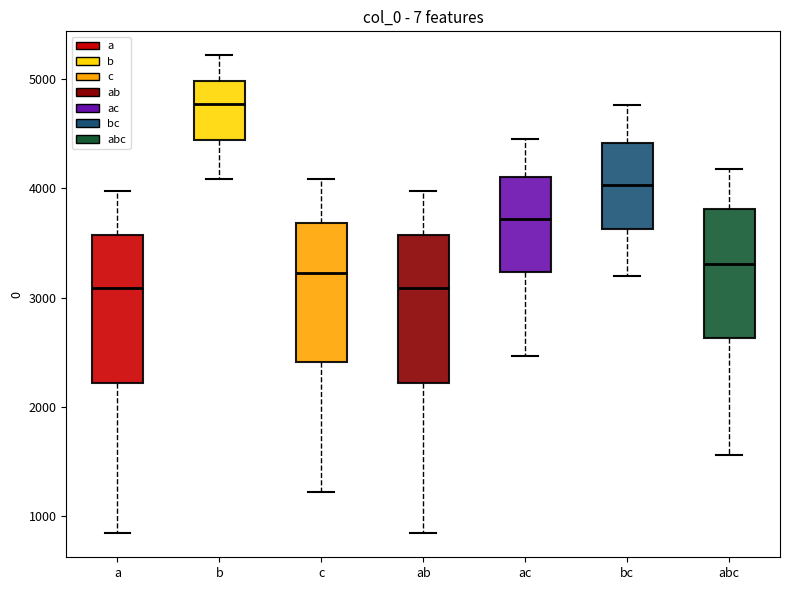

Reading left to right, transcribe this box plot: for each box, give where its median line is, the range the box spans, and where its two whiskers end, as read against the y-axis. The values are not printed on the chart, so give them approximately, as read against the axis.

a: median 3100, box 2200 to 3600, whiskers 800 to 4000
b: median 4800, box 4400 to 5000, whiskers 4100 to 5200
c: median 3200, box 2400 to 3700, whiskers 1200 to 4100
ab: median 3100, box 2200 to 3600, whiskers 800 to 4000
ac: median 3700, box 3200 to 4100, whiskers 2500 to 4500
bc: median 4000, box 3600 to 4400, whiskers 3200 to 4800
abc: median 3300, box 2600 to 3800, whiskers 1600 to 4200